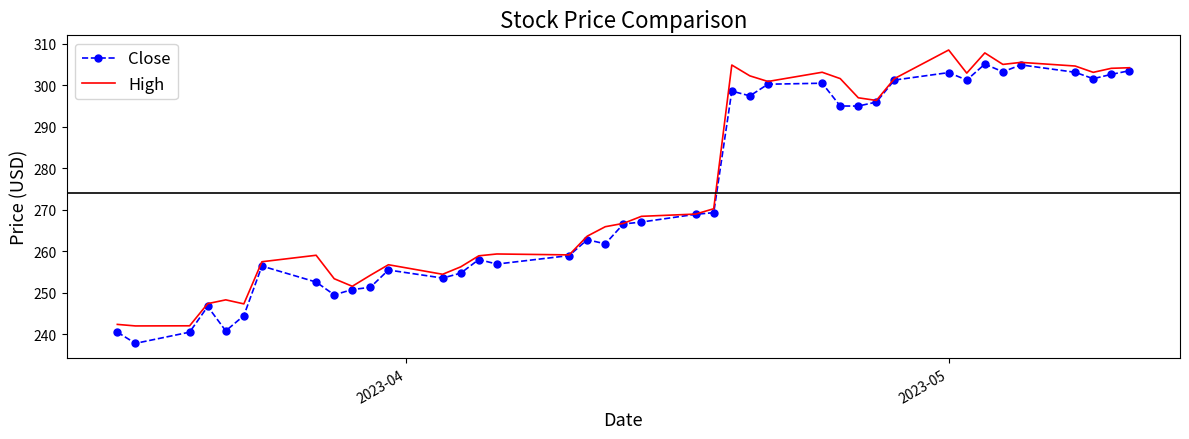

What are all the series names shown in the legend?

Close, High